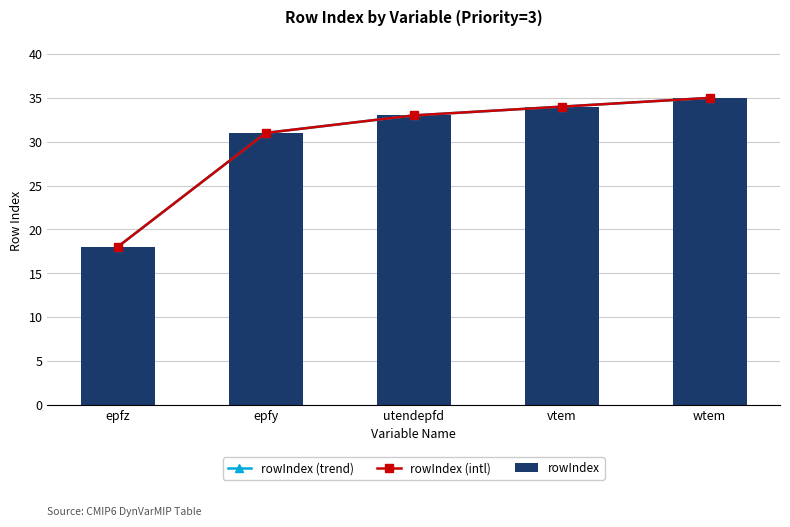

True or false: rowIndex has a value of 11 at wtem.

False